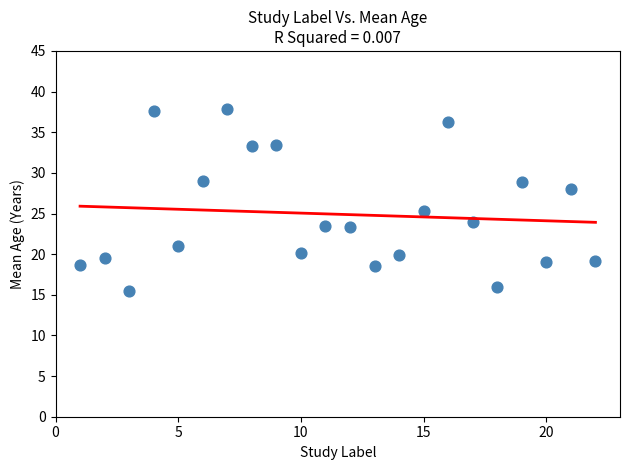

What is the range of Y values (max minus min)?

22.4